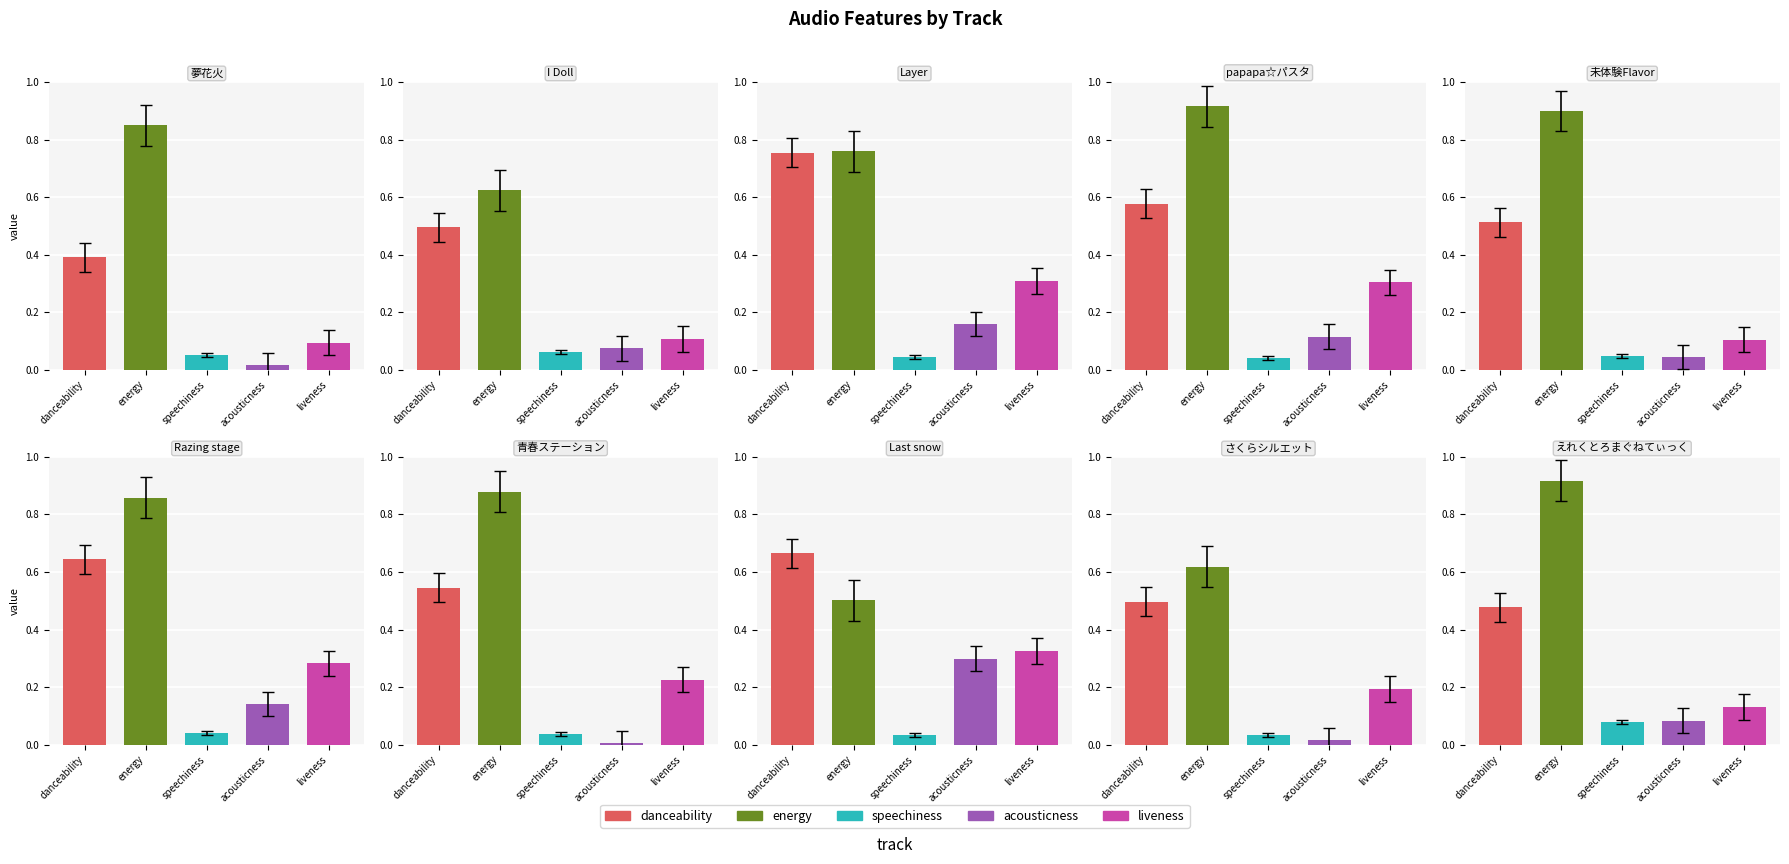

Is it true that liveness equals 0.1 at I Doll?

True